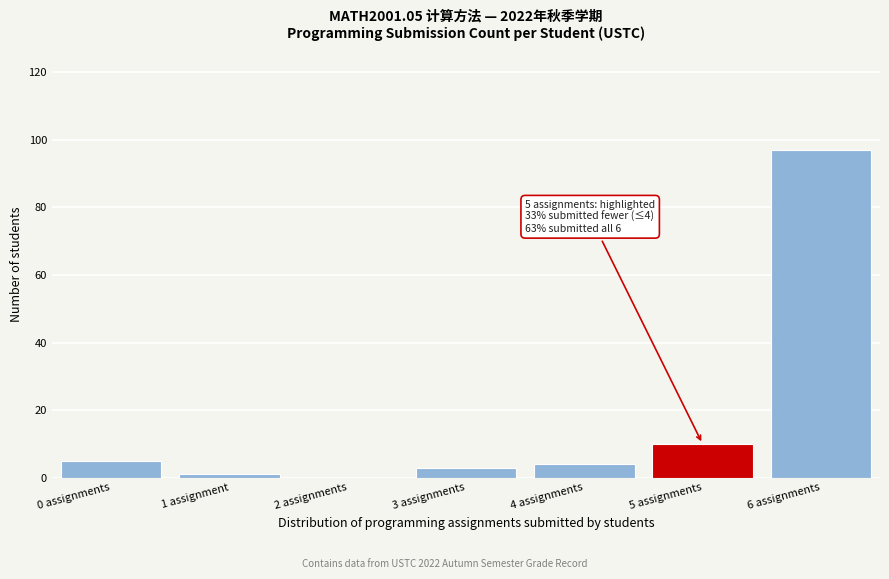

Reading left to right, what are all the values shown in this chart?

0 assignments=5	1 assignment=1	2 assignments=0	3 assignments=3	4 assignments=4	5 assignments=10	6 assignments=97